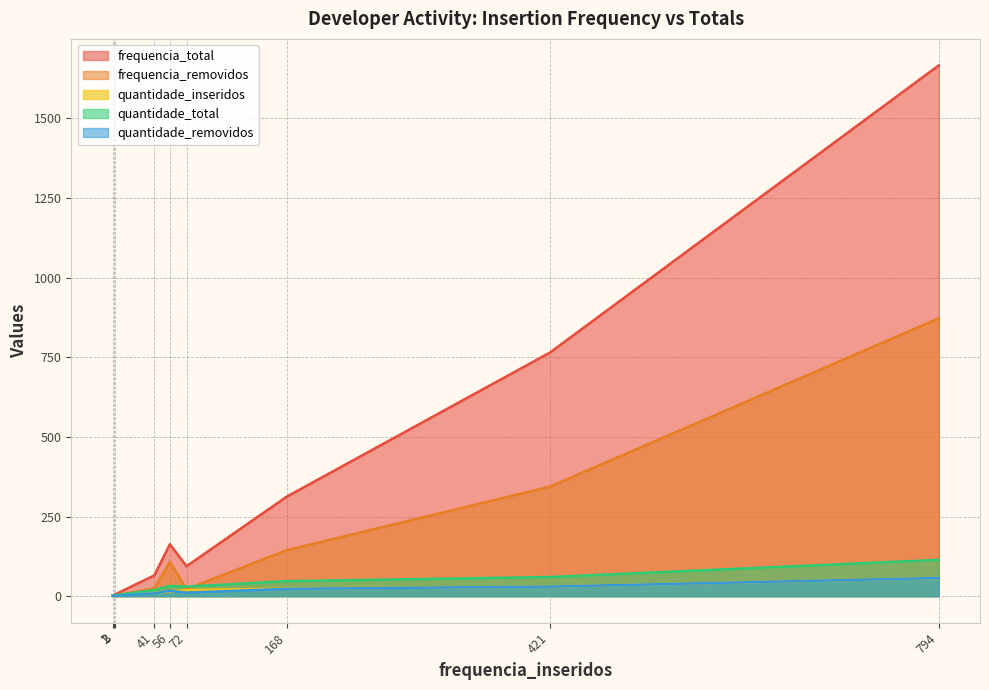

Which series has the widest spread of values?

frequencia_total